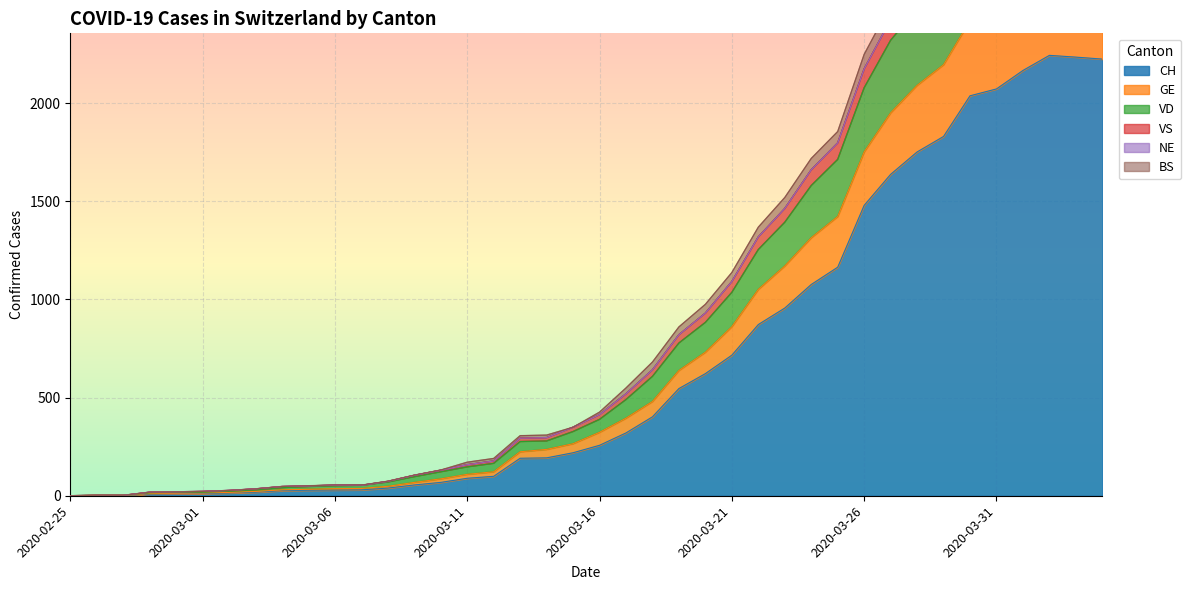

True or false: CH and BS intersect in this chart.

False